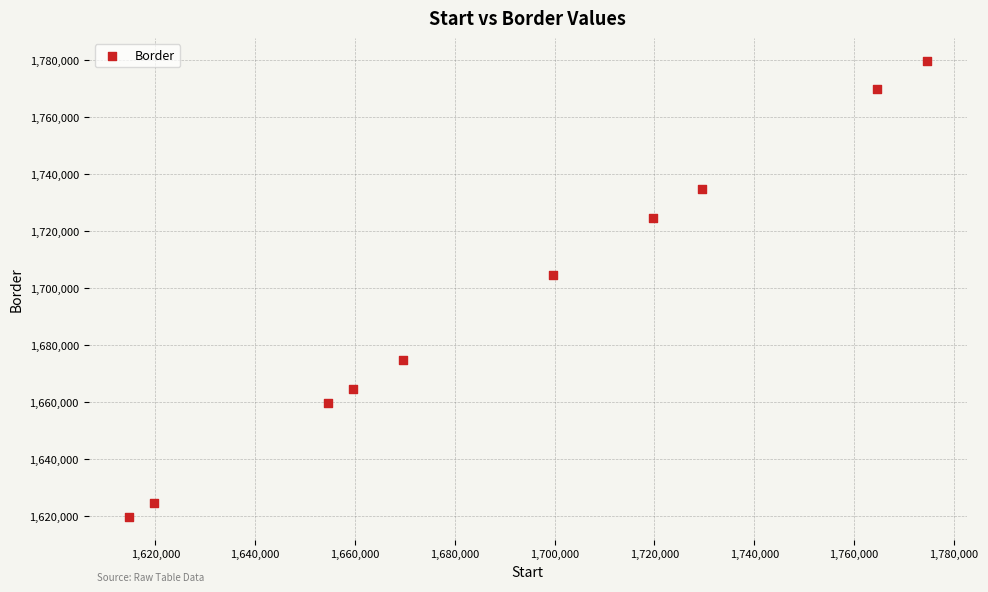

What Y value in the scatter plot is closest to 1699626?

1704626.0